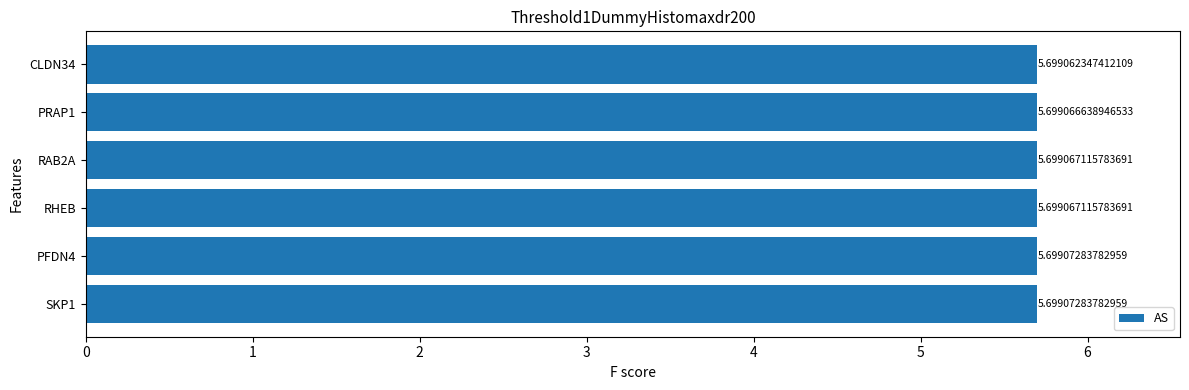

How many values are between 5 and 6?

6